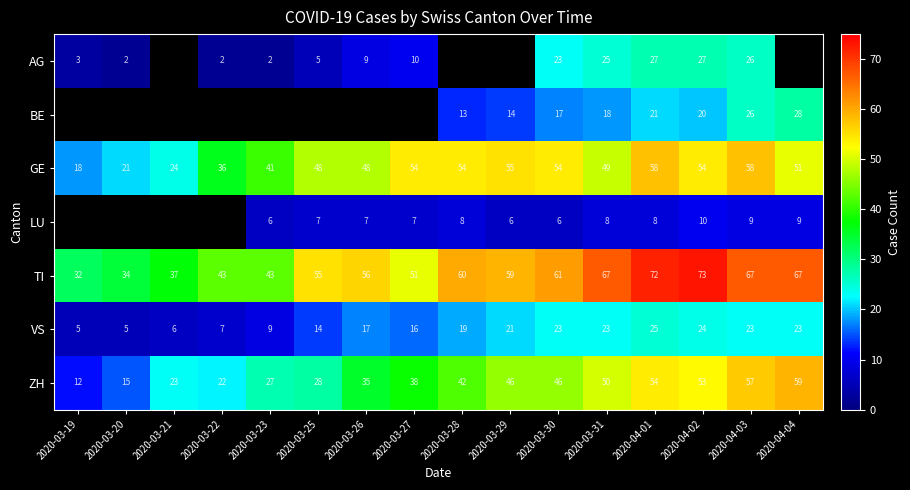

True or false: TI has a value of 35 at 2020-03-29.

False